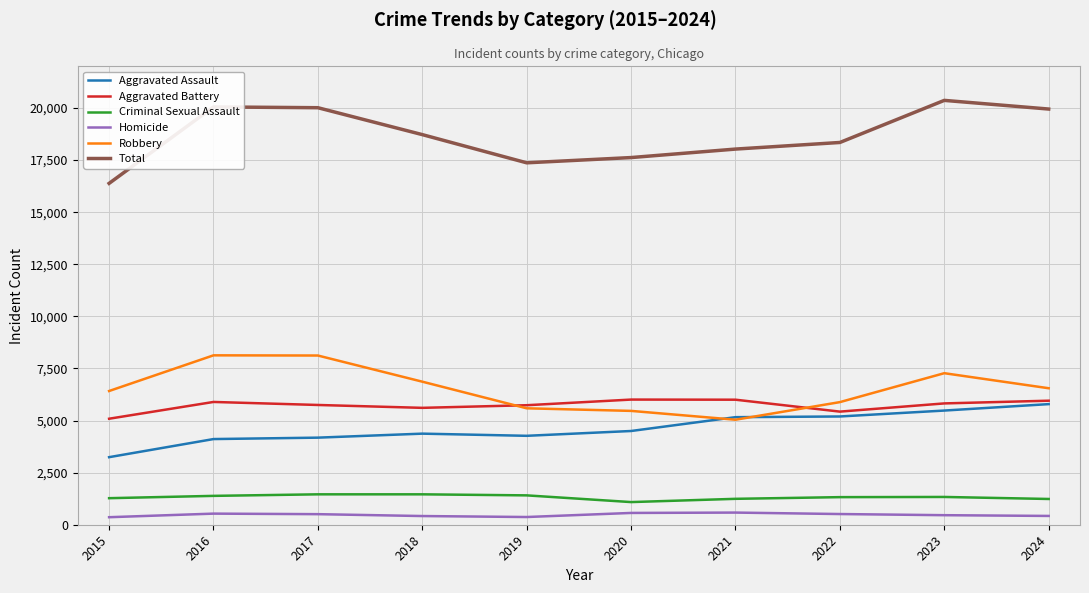

Is the value of Criminal Sexual Assault at 2021 greater than the value of Aggravated Assault at 2021?

No